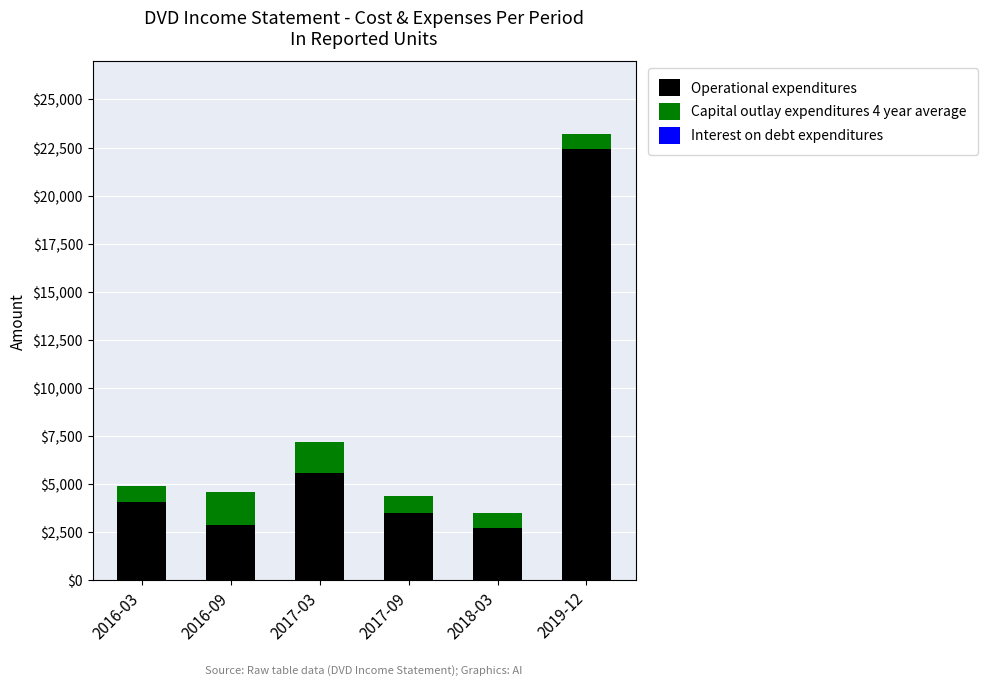

How many bars are there in total?

6